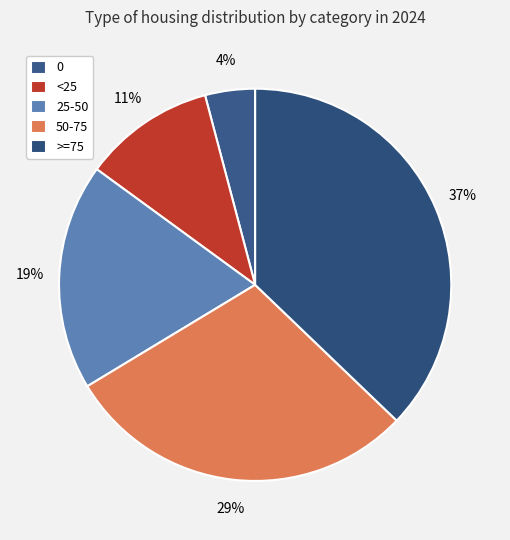

Count the number of slices in the pie.

5